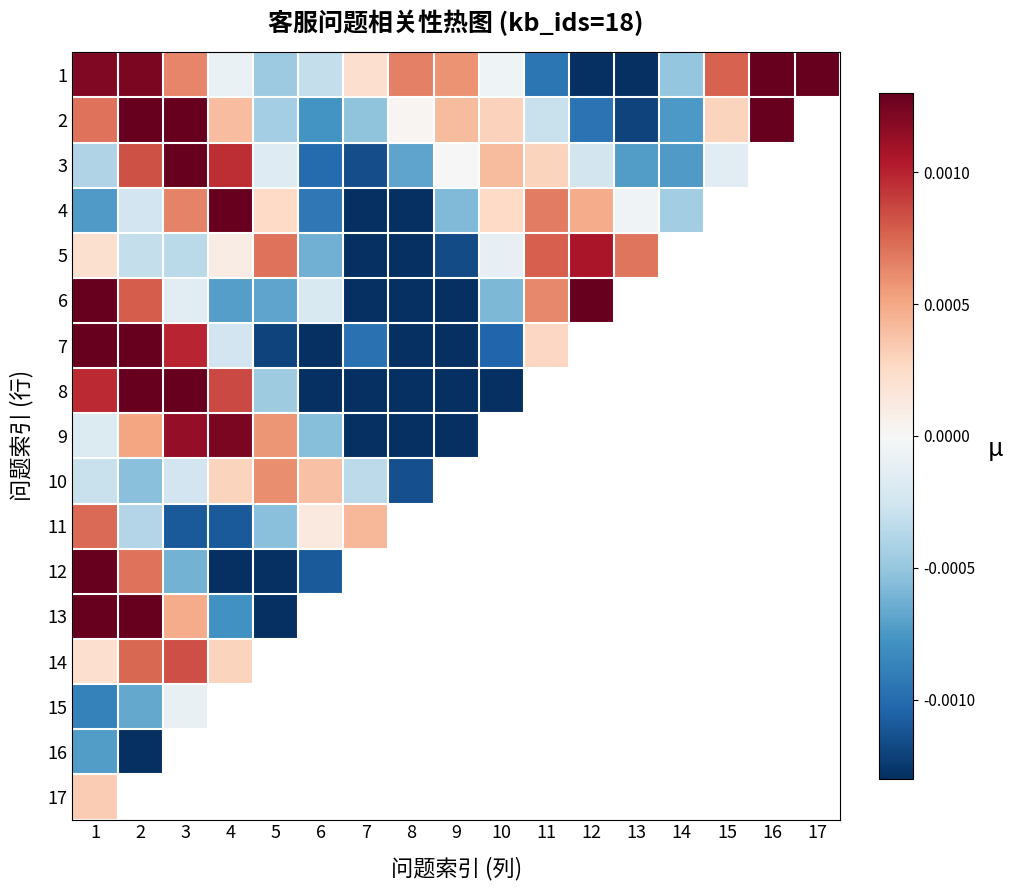

Between 2 and 14, which series saw the biggest shift?

2